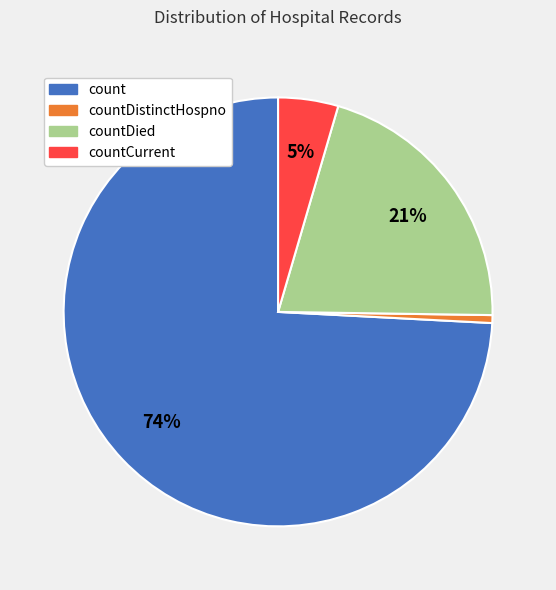

Between countDistinctHospno and countCurrent, which is larger?

countCurrent